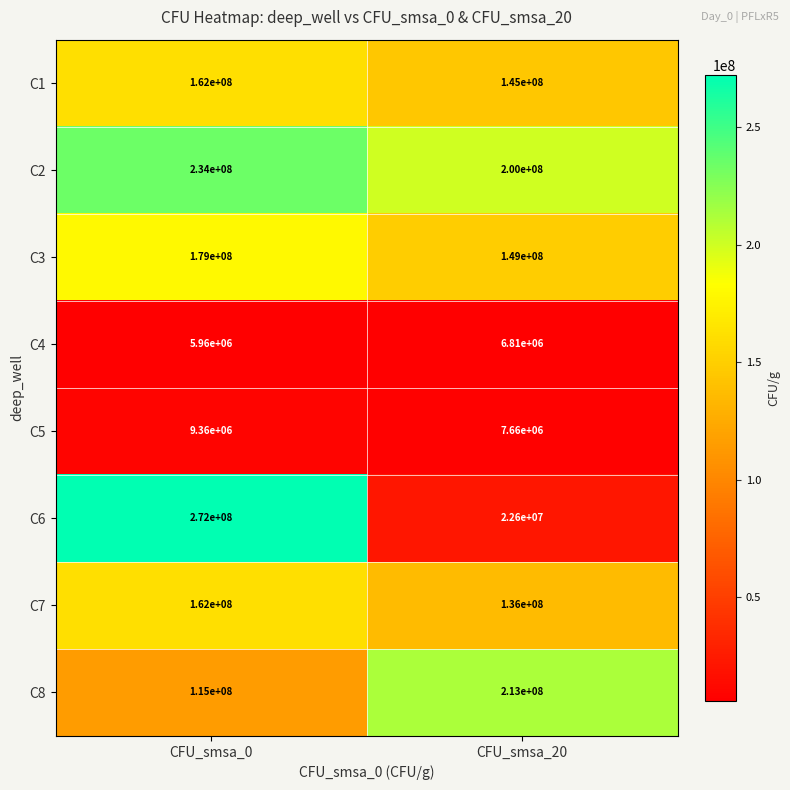

What is the spread (max minus min) of values at CFU_smsa_20?

206190000